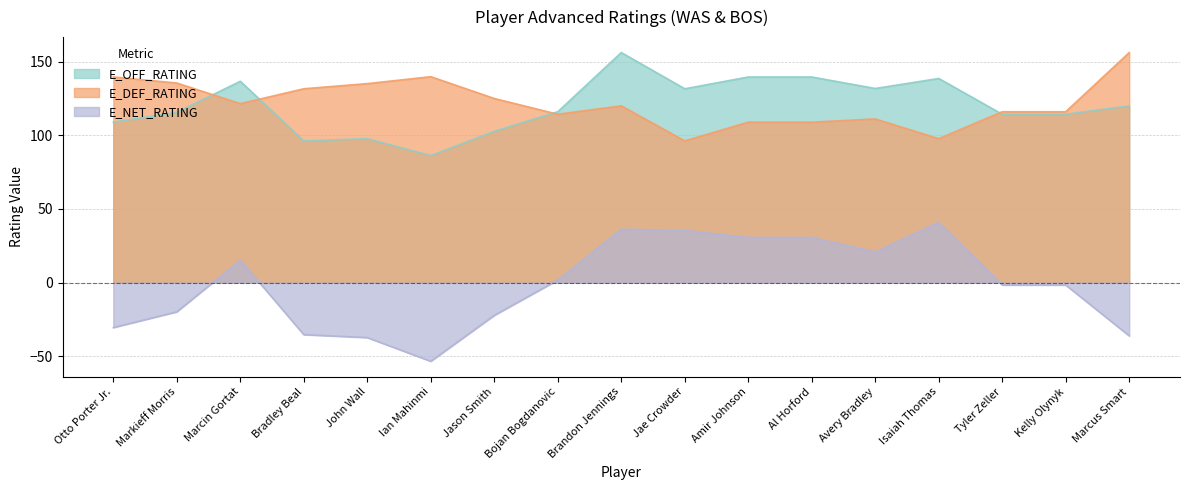

Count the number of data series in this chart.

3